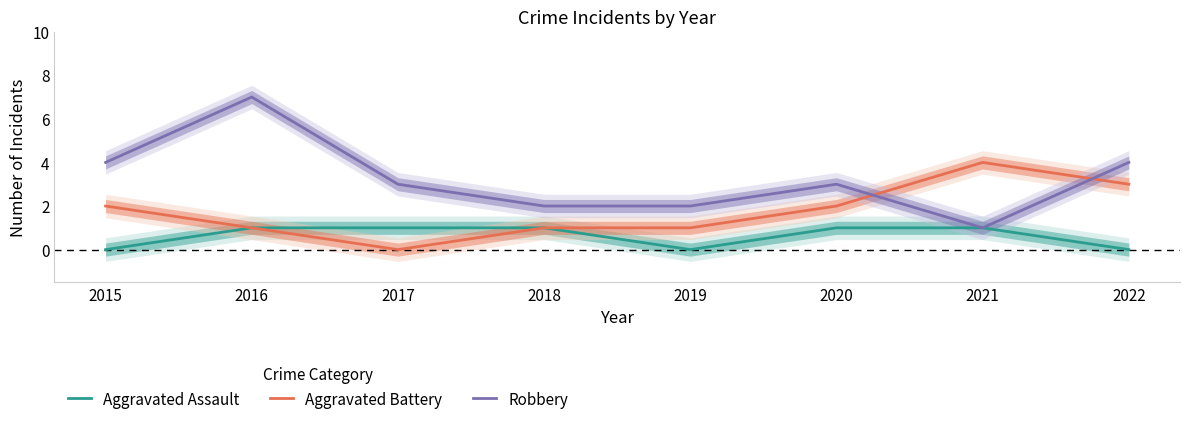

The Aggravated Assault series shows -1 at 2015. True or false?

False